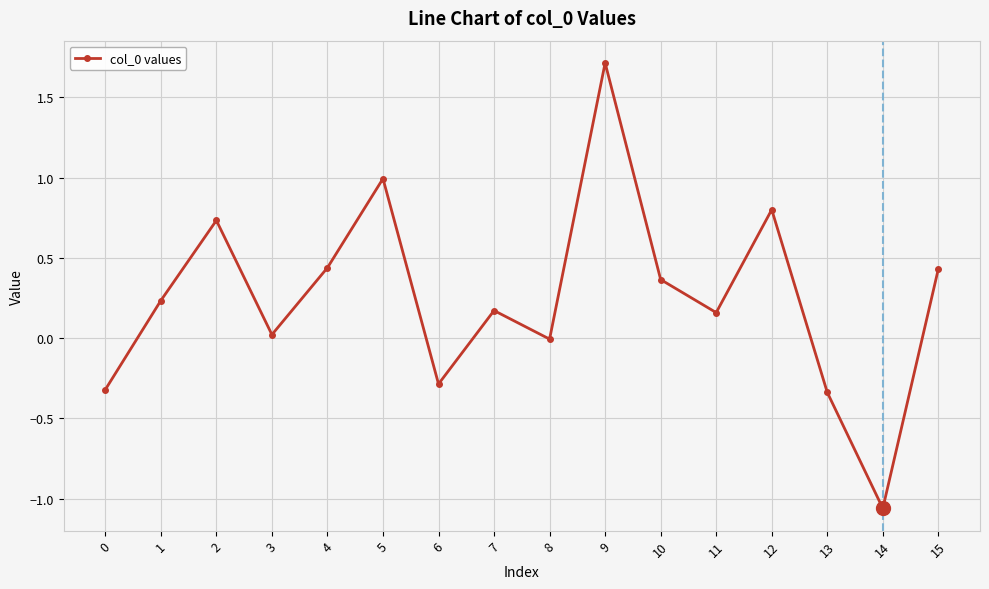

How many interior local peaks (higher than both neighbors) does the data have?

5